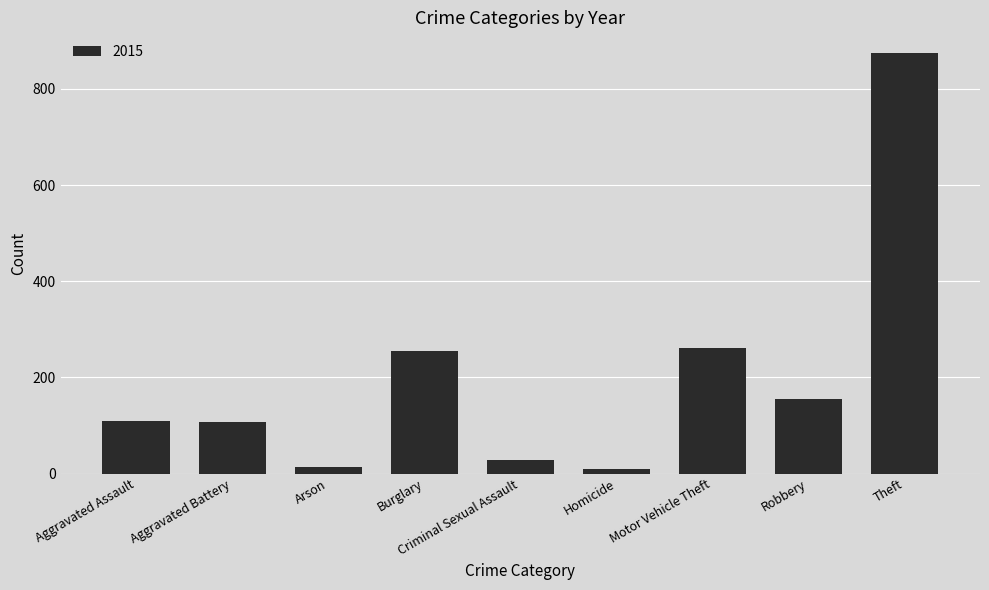

Which label corresponds to the largest value in the chart?

Theft